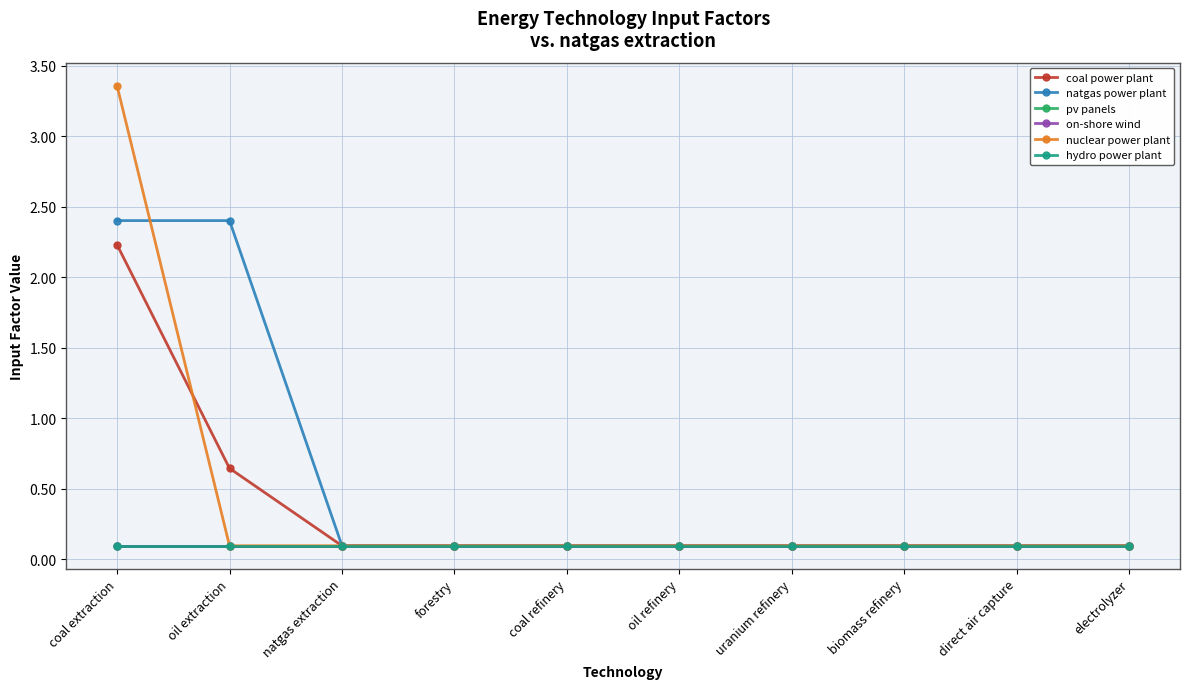

Does the chart have visible grid lines?

Yes